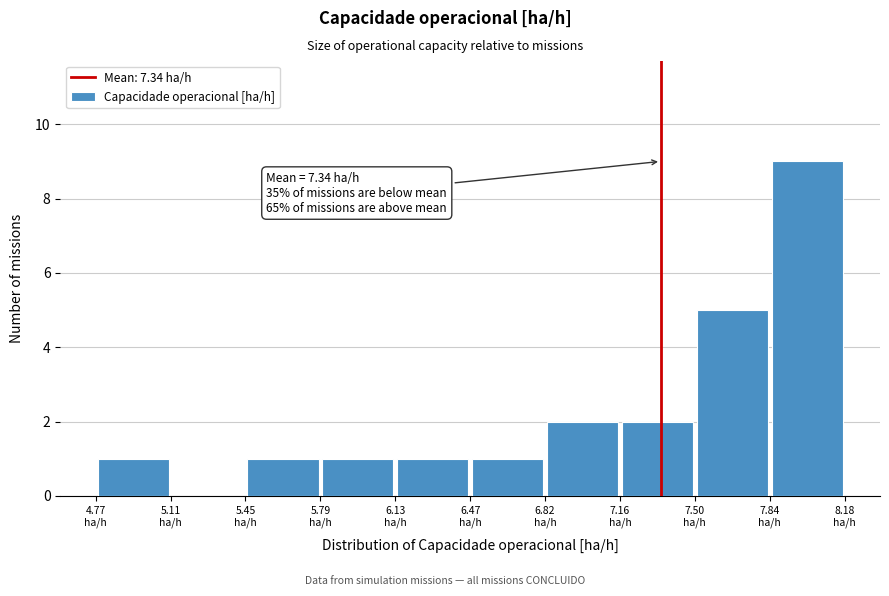

Which range on the x-axis has the tallest bar?

7.85 to 8.20